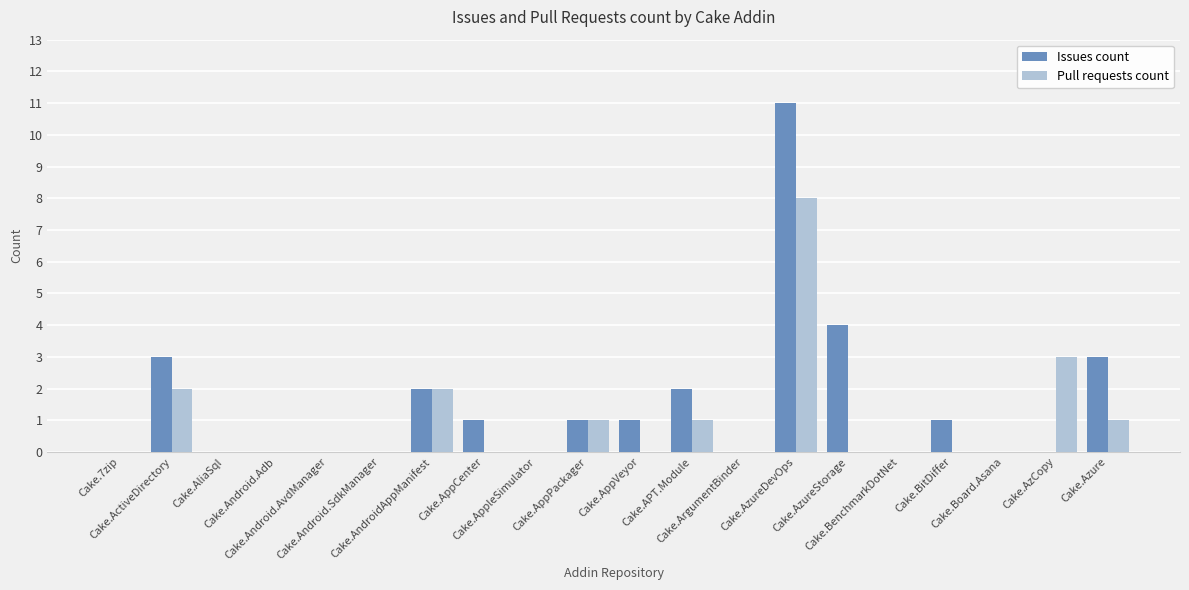

True or false: Pull requests count has a value of 0 at Cake.Android.AvdManager.

True